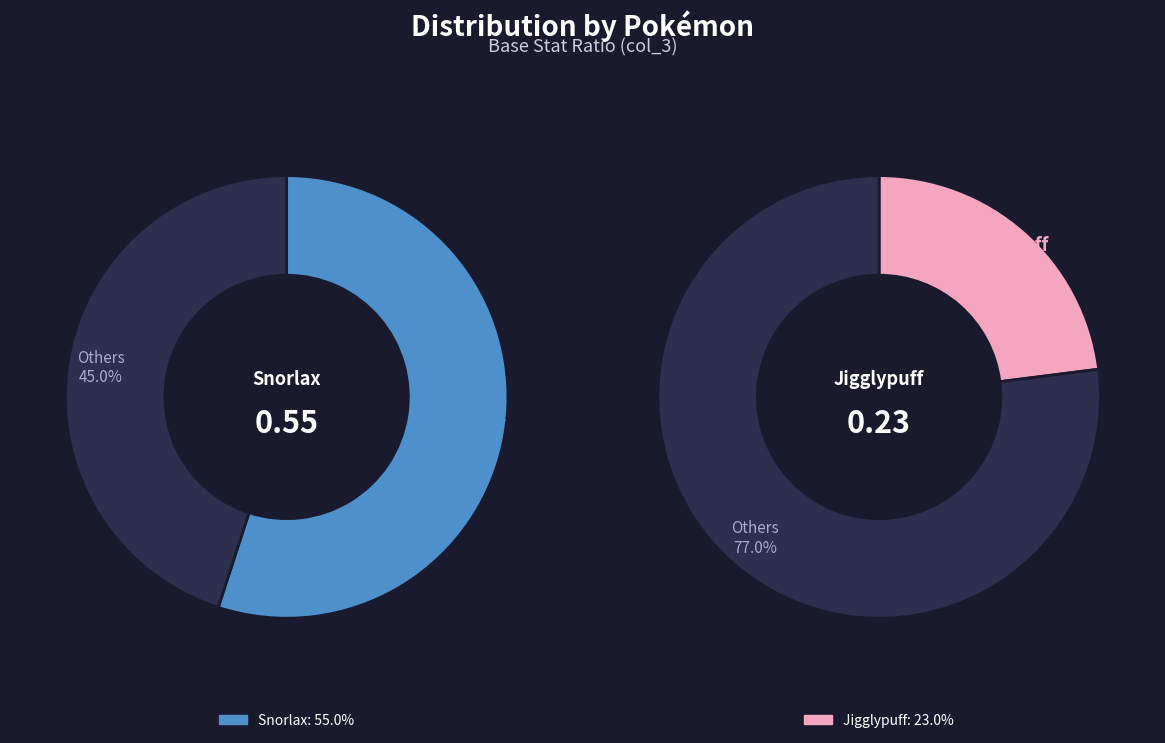

Is Jigglypuff the majority of the pie?

No